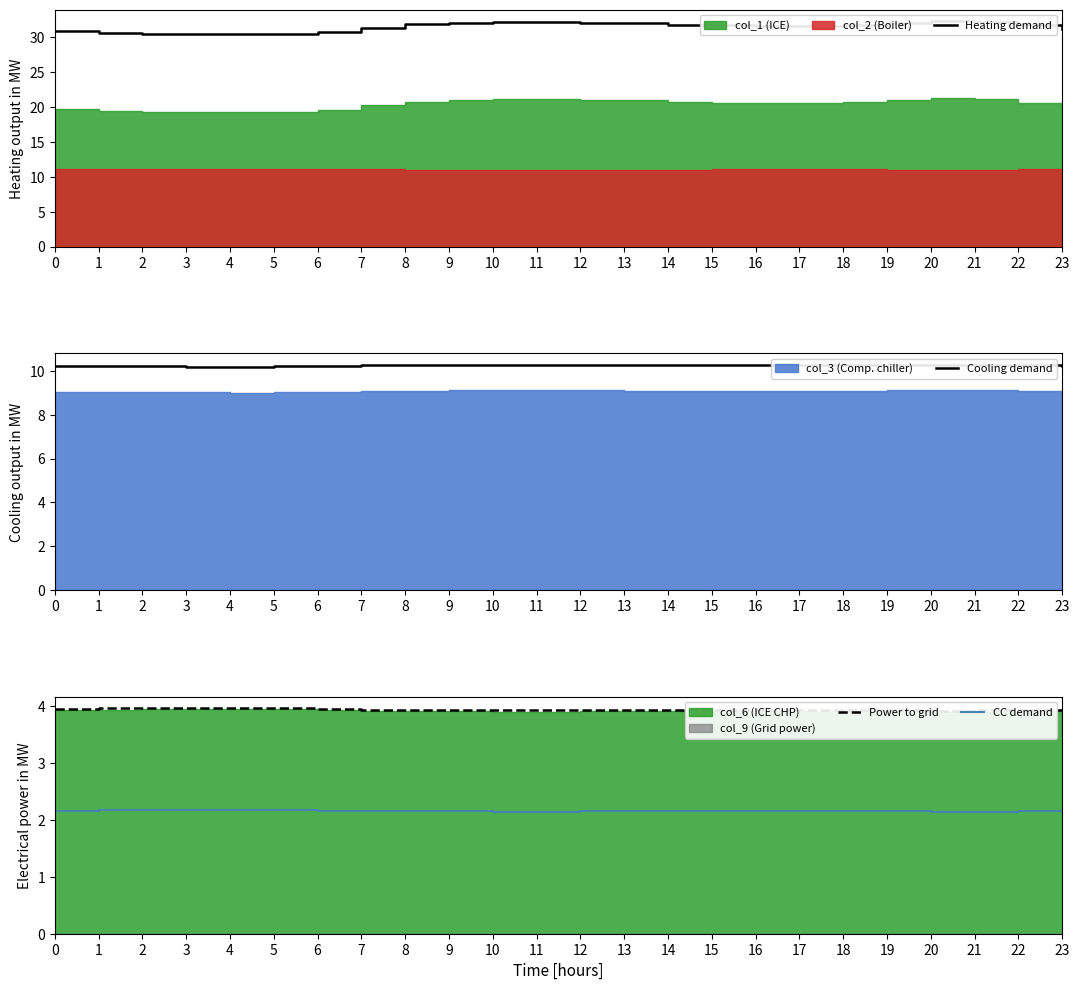

Is it true that CC demand equals 2.8 at 17?

False